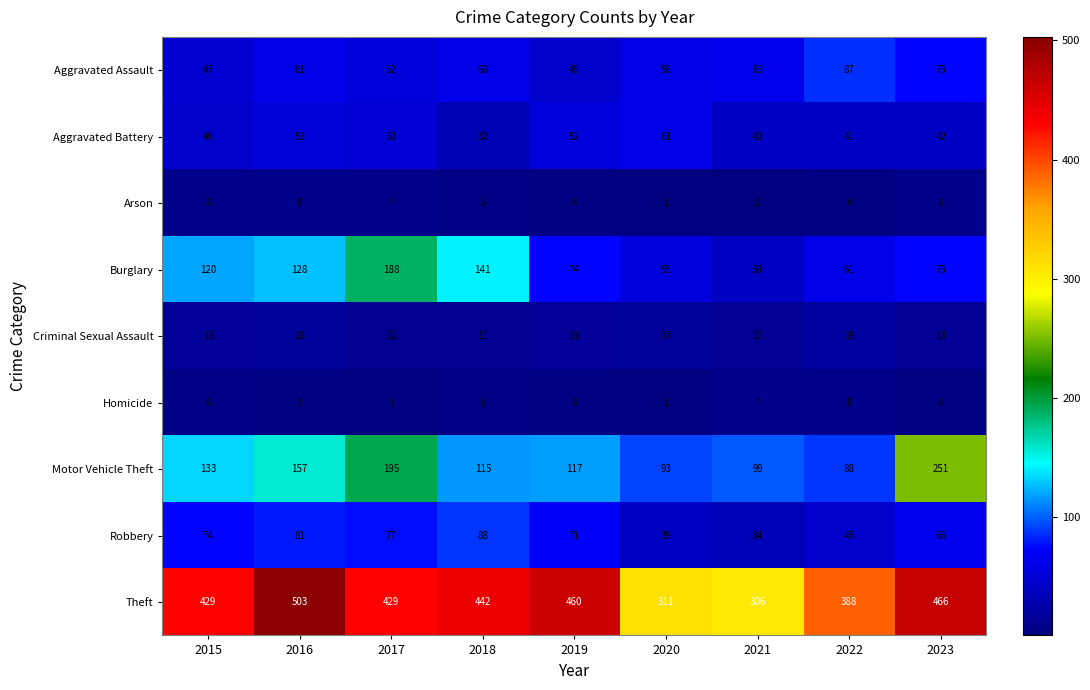

What is the sum of the Arson values at 2017 and 2021?

9